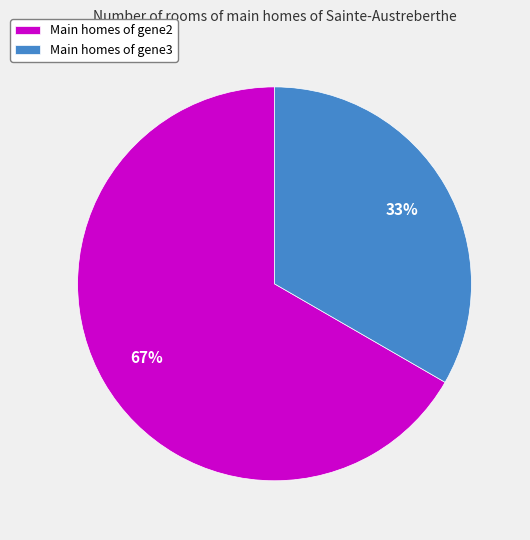

What percentage is the Main homes of gene2 slice, to the nearest percent?

67%